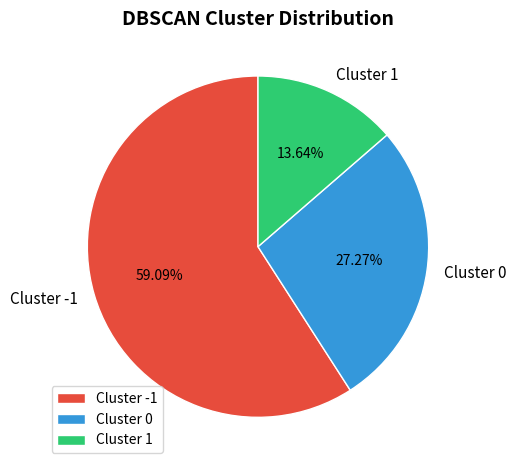

Which has a higher value, Cluster 1 or Cluster 0?

Cluster 0